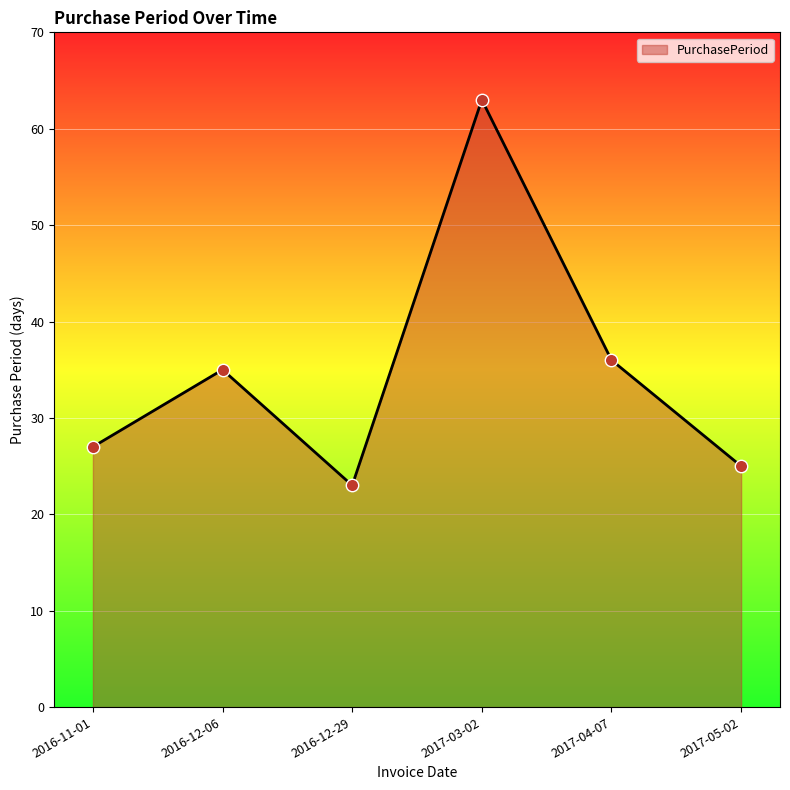

What is the change in value from 2016-12-29 to 2017-05-02?

+2